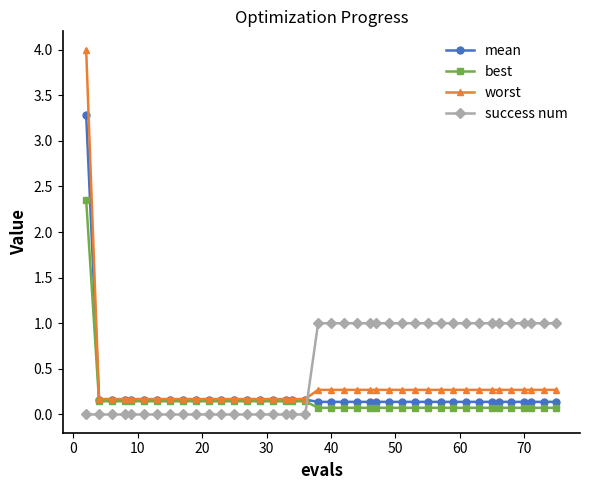

How many times do best and success num cross each other?

1